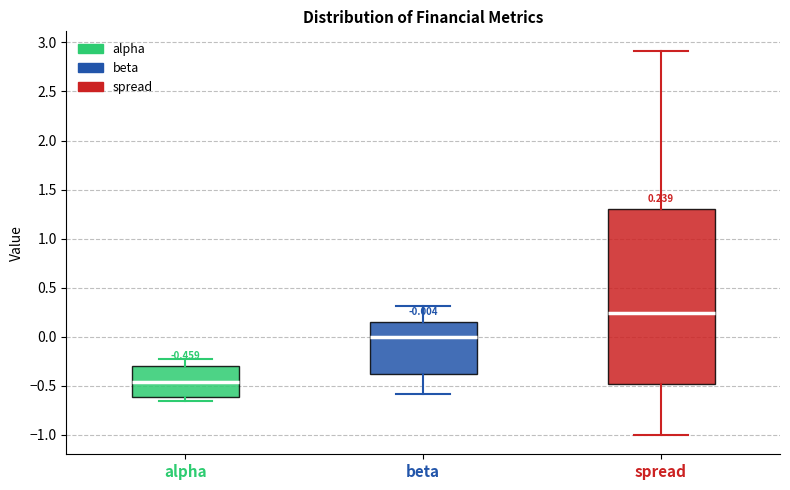

Which box has the lowest median line?

alpha